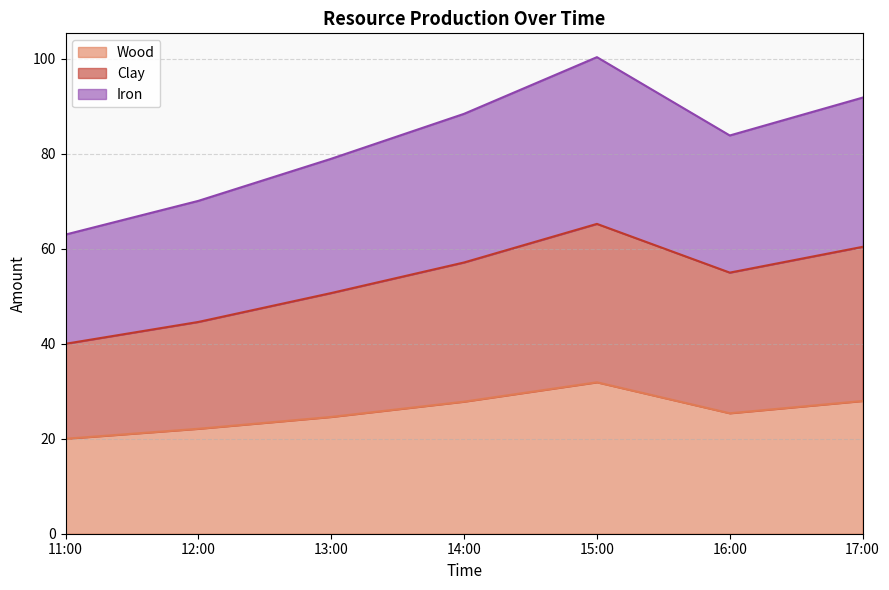

What is the sum of all Wood values?

179.7